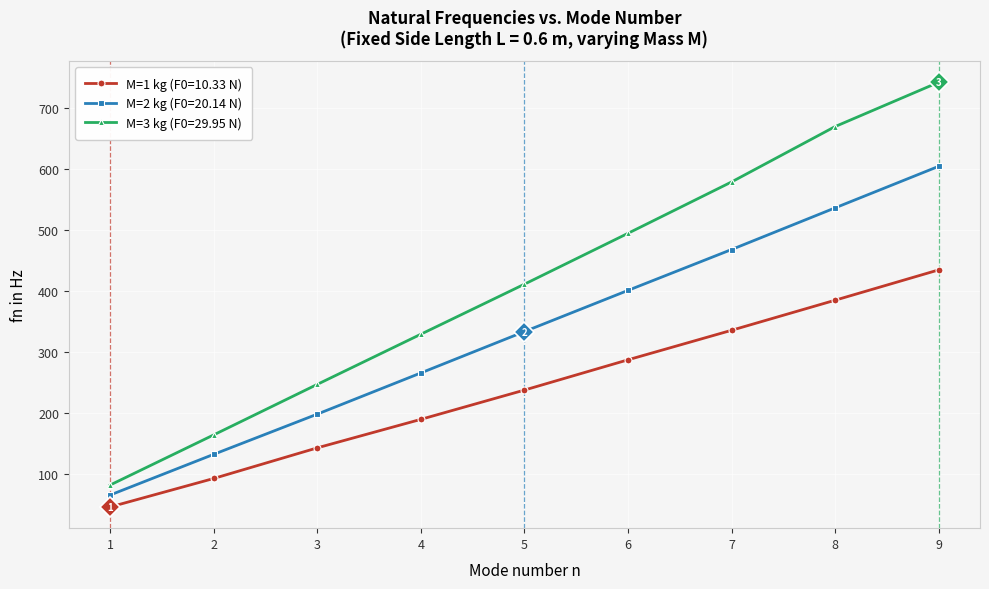

Where does the M=3 kg (F0=29.95 N) series first go above 411?

5